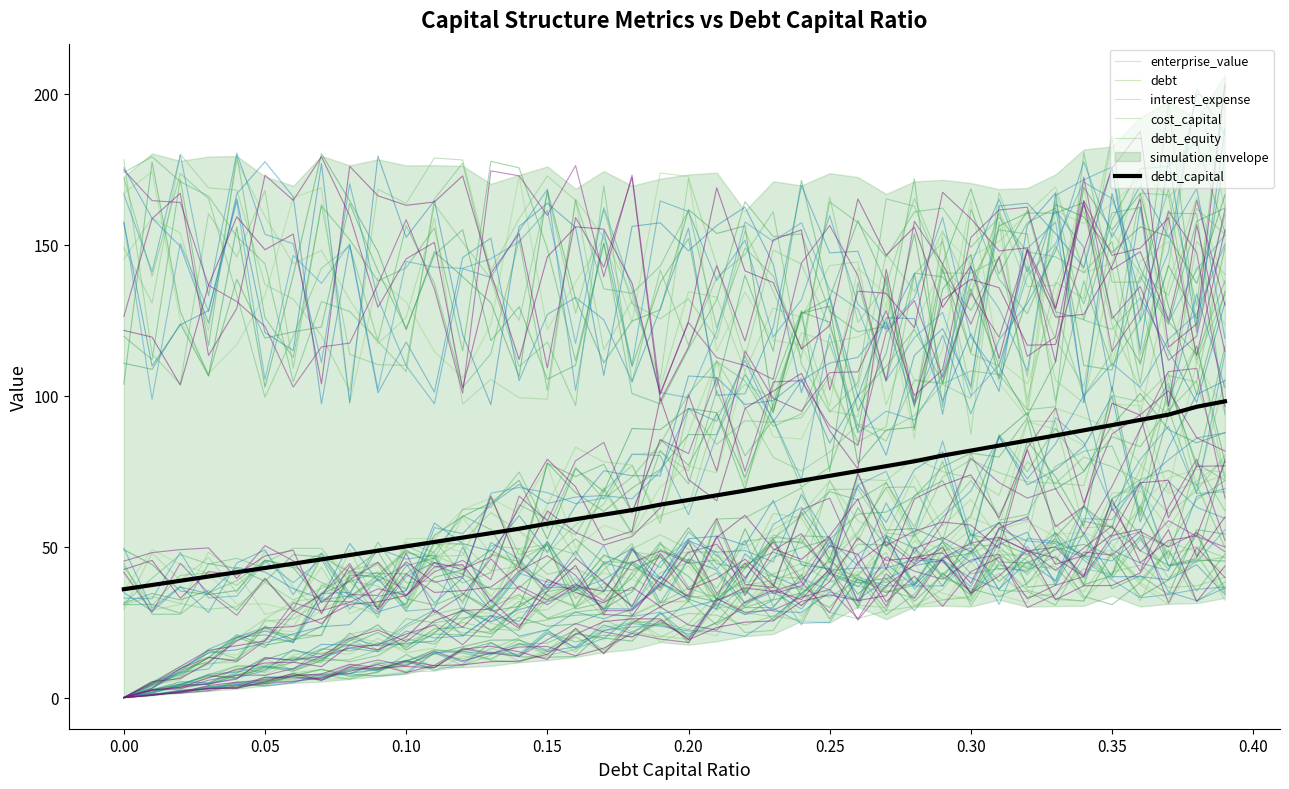

At how many categories does at least one series exceed 67?

40